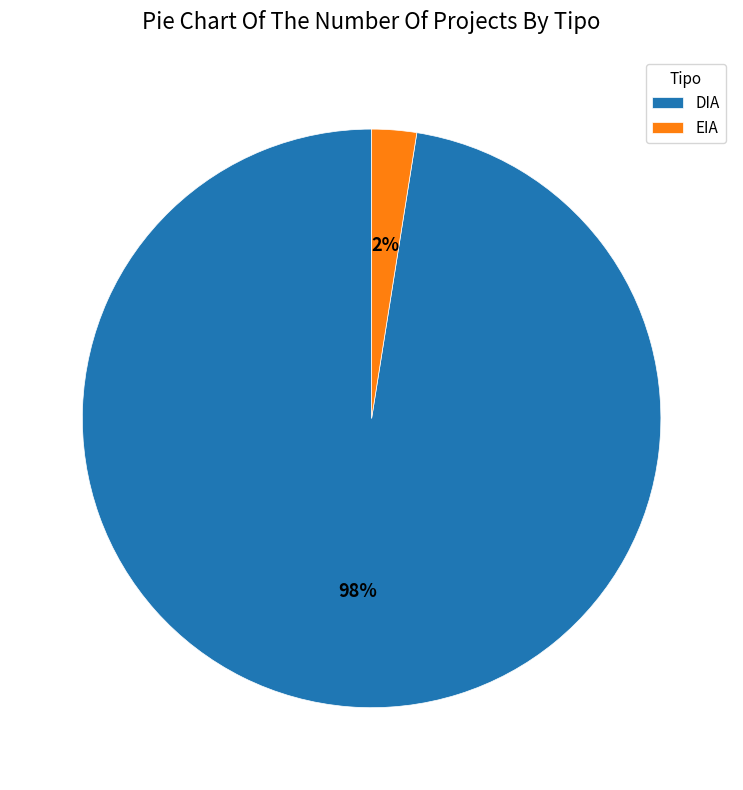

Rank the categories by value from lowest to highest.

EIA, DIA